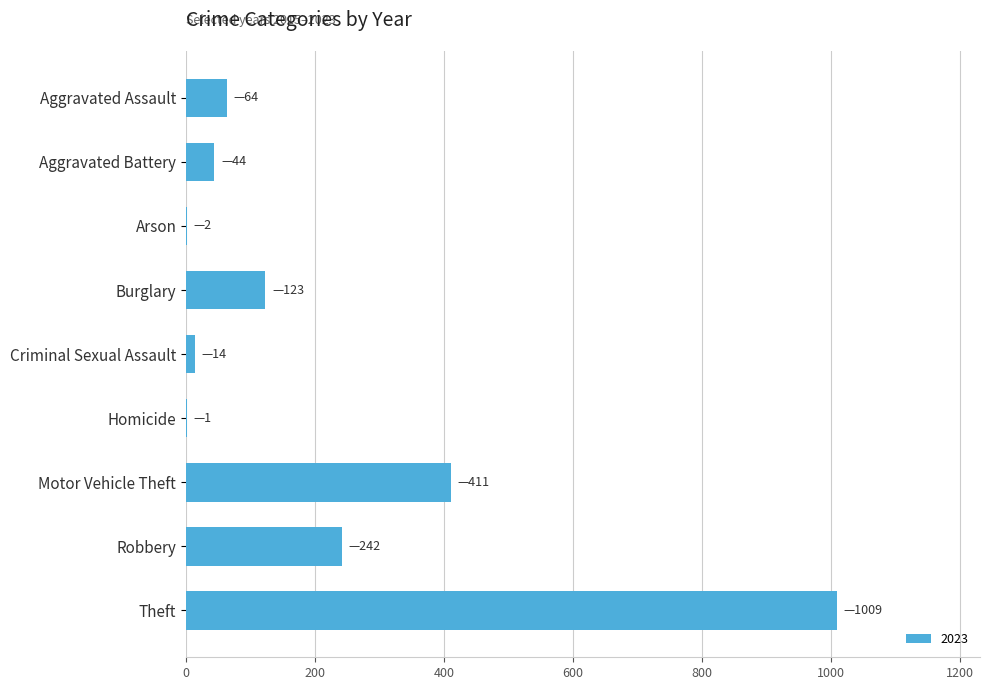

What is the sum of all values?

1910